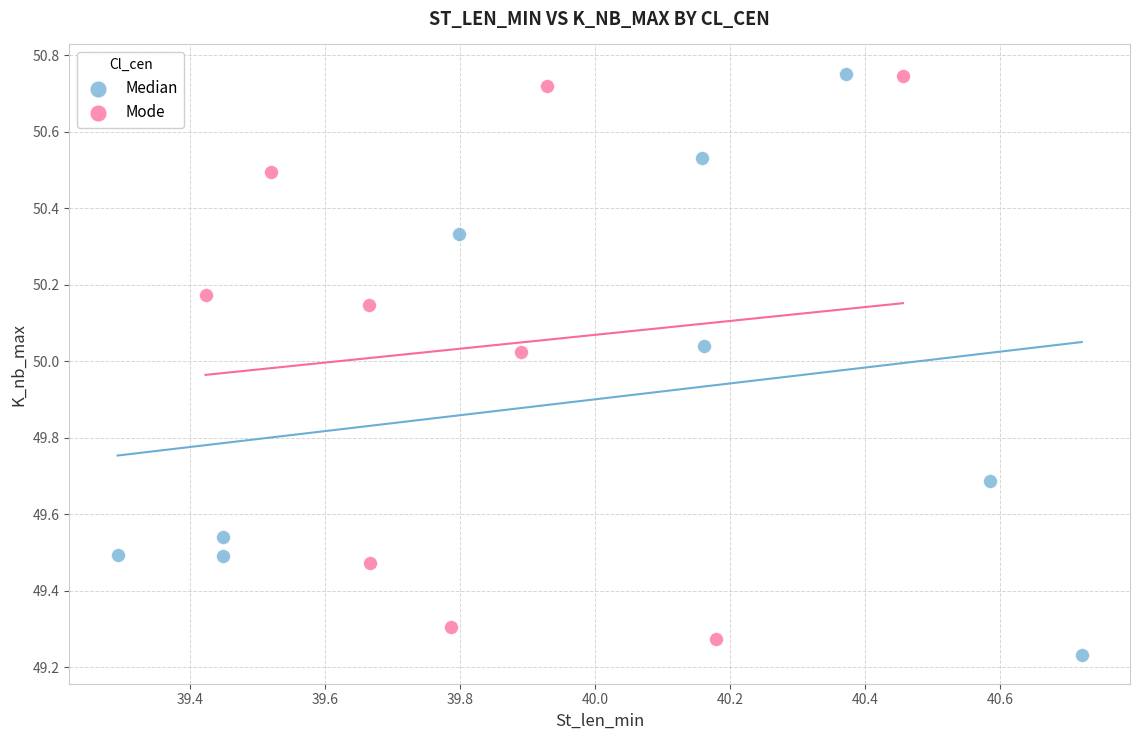

Which series contains the lowest Y value?

Median